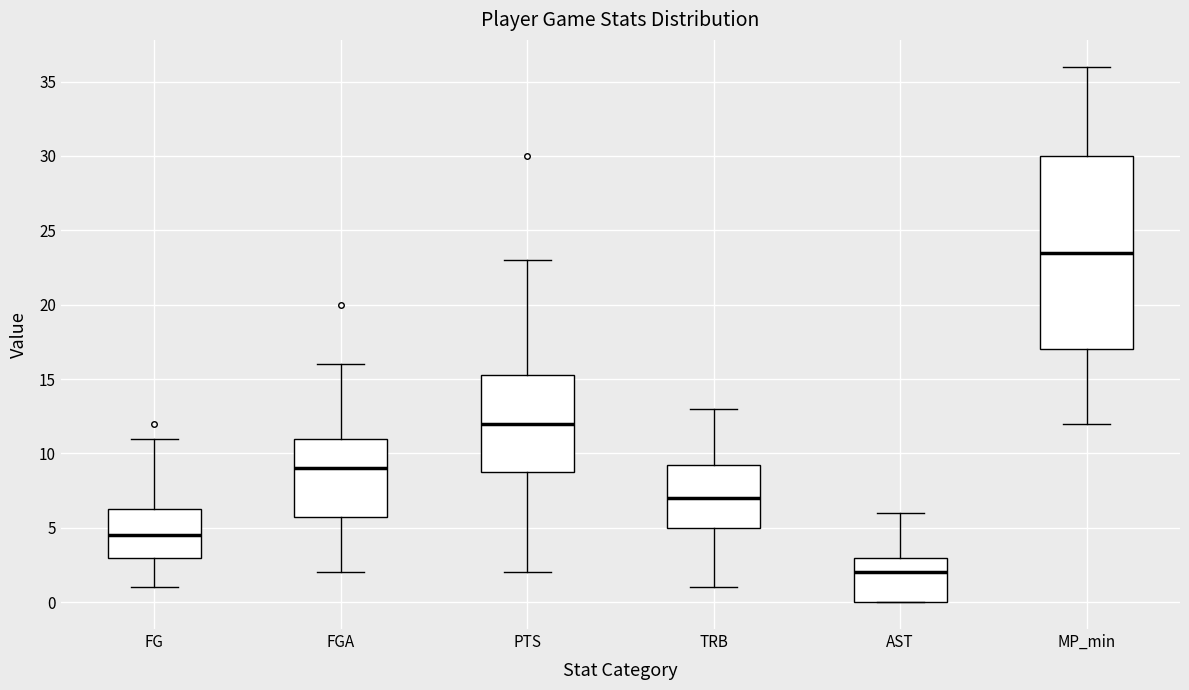

Where is the lower edge of the box for TRB on the y-axis? The values are not printed on the chart, so give them approximately, as read against the axis.

5.0